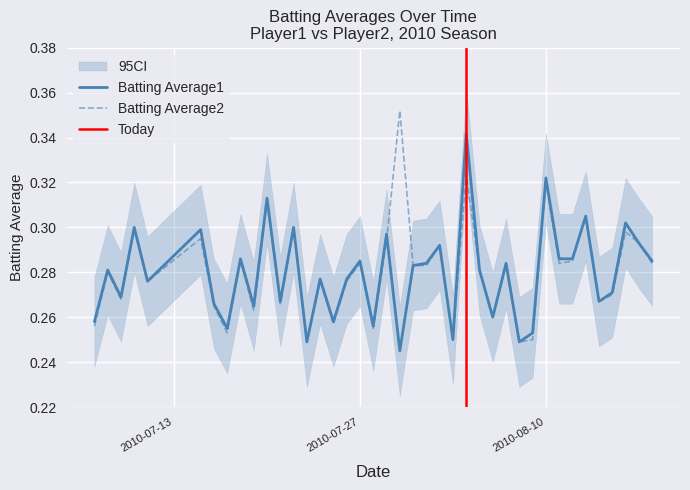

Is this an area chart (filled region under the line)?

No